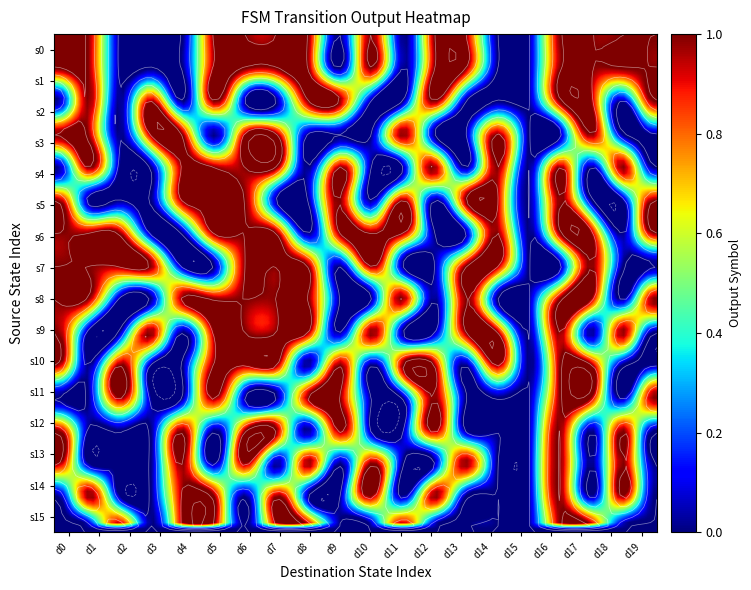

Reading left to right, list all the values displayed in this chart.

0: 0=1	1=1	2=0	3=0	4=0	5=1	6=1	7=1	8=1	9=0	10=1	11=0	12=1	13=1	14=0	15=0	16=1	17=1	18=1	19=1
1: 0=1	1=1	2=0	3=0	4=0	5=1	6=1	7=1	8=1	9=0	10=1	11=0	12=1	13=1	14=0	15=0	16=1	17=1	18=1	19=1
2: 0=0	1=1	2=0	3=1	4=0	5=1	6=0	7=0	8=1	9=1	10=0	11=0	12=1	13=0	14=0	15=0	16=1	17=1	18=0	19=1
3: 0=1	1=1	2=0	3=1	4=1	5=0	6=1	7=1	8=0	9=0	10=0	11=1	12=0	13=0	14=1	15=0	16=0	17=1	18=0	19=0
4: 0=0	1=1	2=0	3=0	4=1	5=1	6=1	7=1	8=0	9=1	10=0	11=0	12=1	13=0	14=1	15=0	16=1	17=0	18=1	19=0
5: 0=1	1=0	2=0	3=0	4=1	5=1	6=1	7=0	8=0	9=1	10=0	11=1	12=0	13=1	14=1	15=0	16=1	17=0	18=0	19=1
6: 0=1	1=1	2=1	3=0	4=0	5=1	6=1	7=1	8=0	9=1	10=1	11=1	12=0	13=0	14=1	15=0	16=1	17=1	18=0	19=1
7: 0=1	1=1	2=1	3=1	4=0	5=0	6=1	7=1	8=1	9=0	10=1	11=0	12=0	13=1	14=1	15=0	16=0	17=1	18=0	19=0
8: 0=1	1=1	2=0	3=0	4=1	5=1	6=1	7=1	8=1	9=0	10=0	11=1	12=0	13=1	14=0	15=0	16=1	17=1	18=0	19=1
9: 0=1	1=0	2=0	3=1	4=0	5=1	6=1	7=1	8=1	9=0	10=1	11=0	12=0	13=1	14=1	15=0	16=1	17=0	18=1	19=0
10: 0=1	1=0	2=1	3=0	4=0	5=1	6=1	7=1	8=0	9=1	10=0	11=1	12=1	13=0	14=1	15=0	16=1	17=1	18=0	19=0
11: 0=0	1=0	2=1	3=0	4=0	5=1	6=0	7=0	8=1	9=1	10=0	11=0	12=1	13=0	14=0	15=0	16=1	17=1	18=0	19=1
12: 0=1	1=0	2=0	3=0	4=1	5=0	6=1	7=1	8=0	9=1	10=0	11=0	12=1	13=0	14=0	15=0	16=1	17=0	18=1	19=0
13: 0=1	1=0	2=0	3=0	4=1	5=0	6=1	7=0	8=1	9=0	10=1	11=0	12=0	13=1	14=0	15=0	16=1	17=0	18=1	19=0
14: 0=0	1=1	2=0	3=0	4=1	5=1	6=0	7=1	8=0	9=0	10=1	11=0	12=1	13=0	14=0	15=0	16=1	17=0	18=1	19=0
15: 0=0	1=0	2=1	3=0	4=1	5=1	6=0	7=1	8=1	9=0	10=0	11=1	12=0	13=0	14=0	15=0	16=1	17=1	18=0	19=0